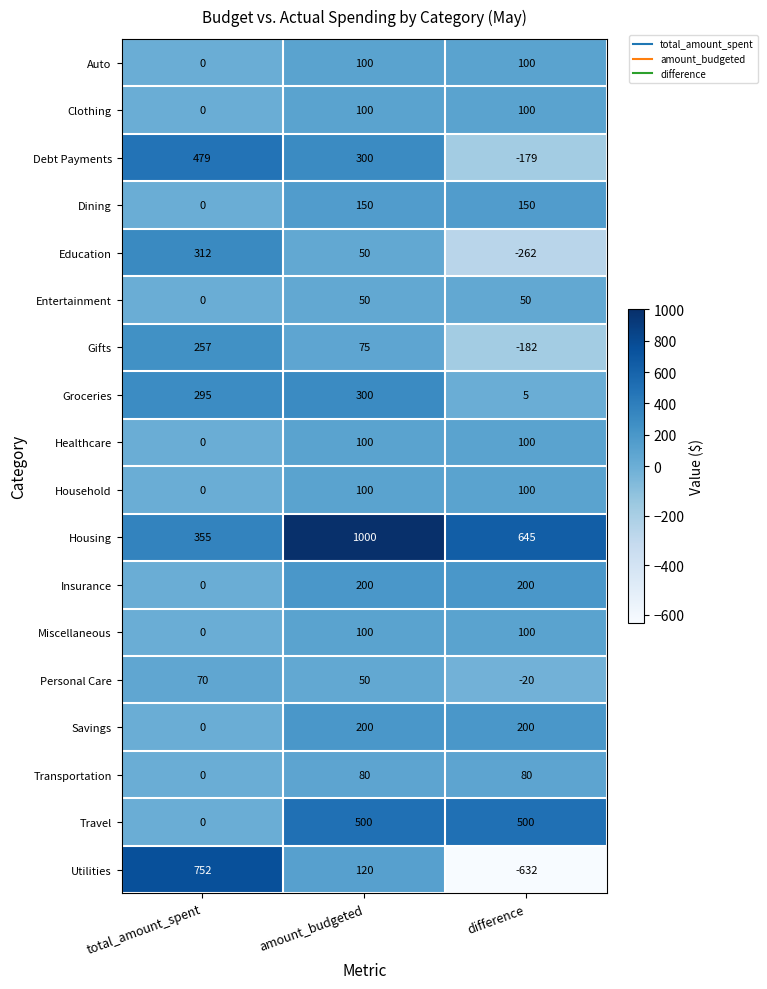

The Debt Payments series shows 479 at total_amount_spent. True or false?

True